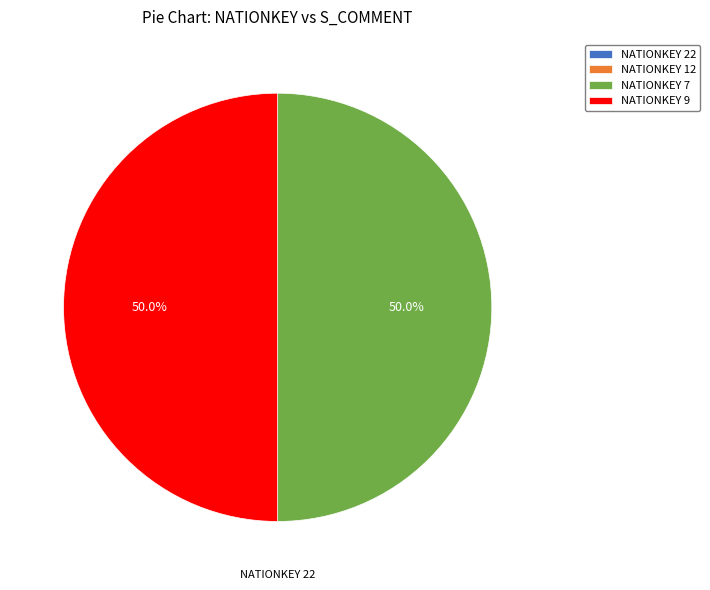

What percentage is NOT represented by NATIONKEY 9?

50.0%